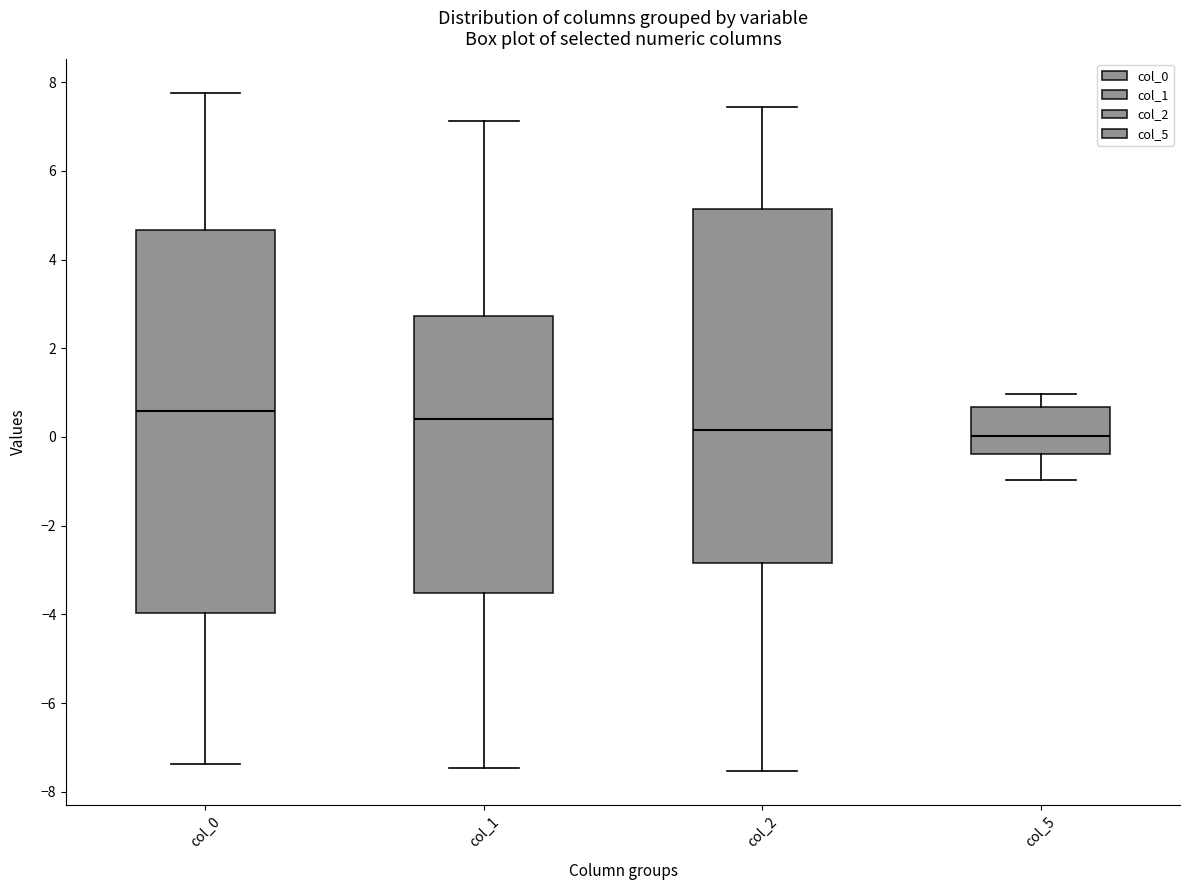

Comparing the boxes themselves (not the whiskers), which one is the tallest?

col_0